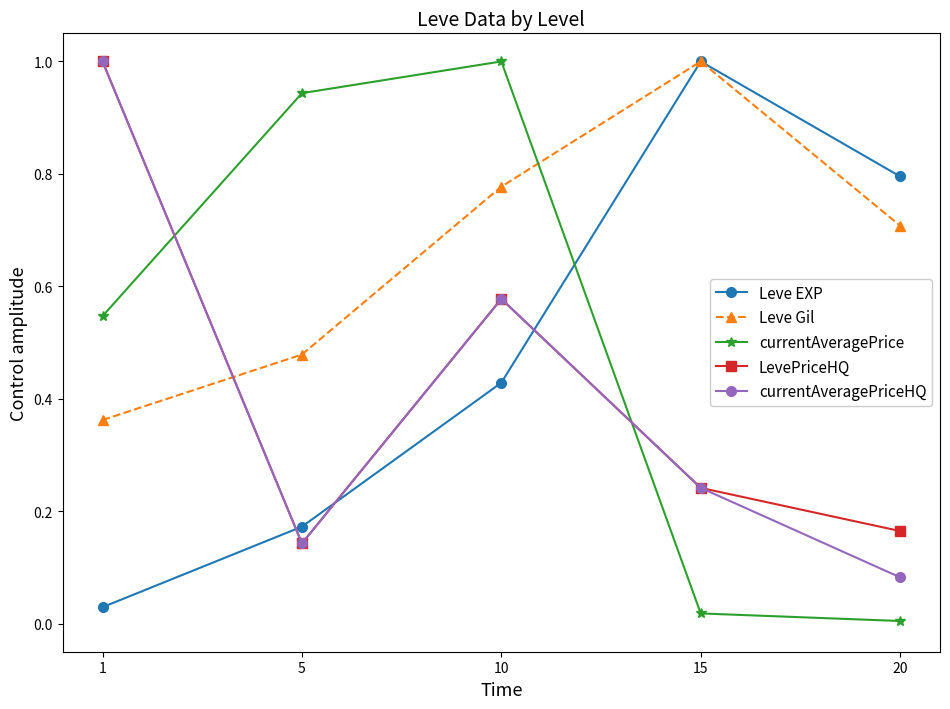

True or false: LevePriceHQ has more than 0 points higher than both neighbors.

True